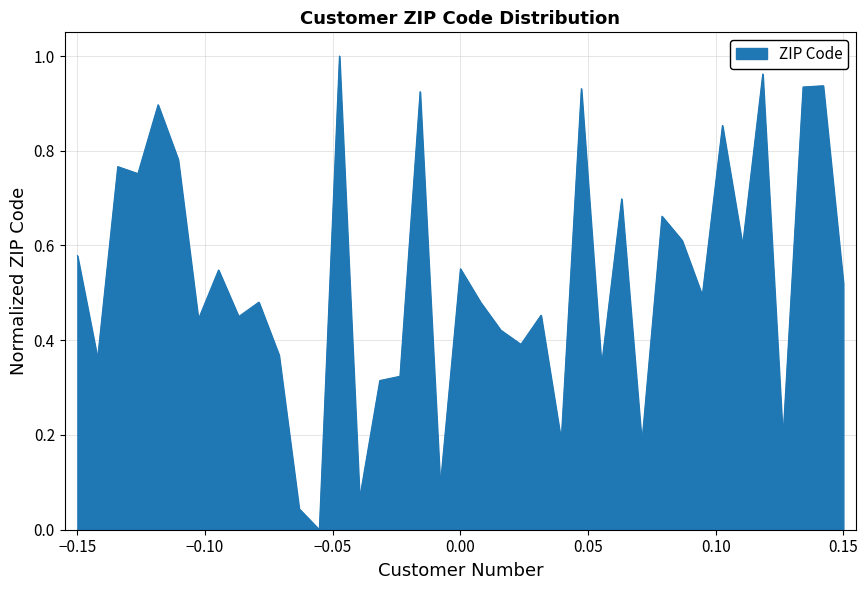

How many interior local peaks (higher than both neighbors) does the data have?

14